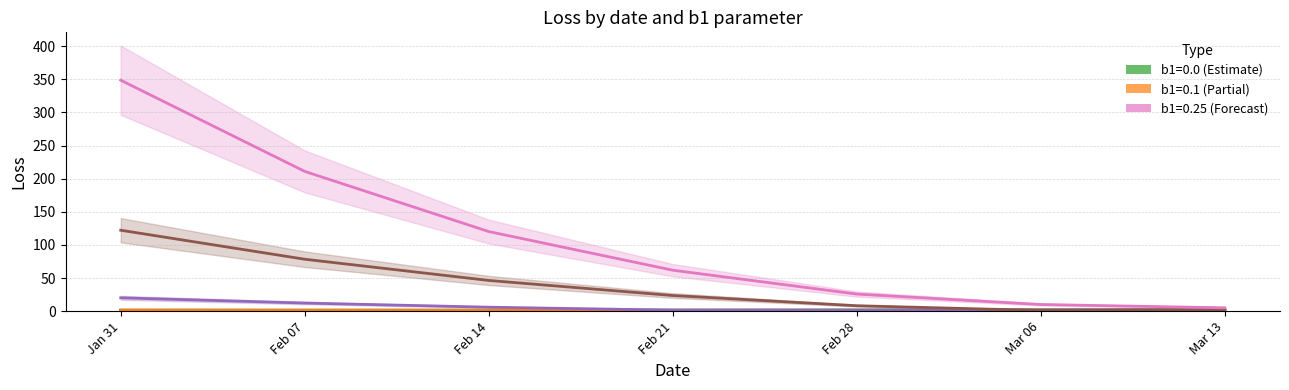

Is the value of b1=0.1 at Feb 07 greater than the value of b1=0.25 at Mar 13?

No